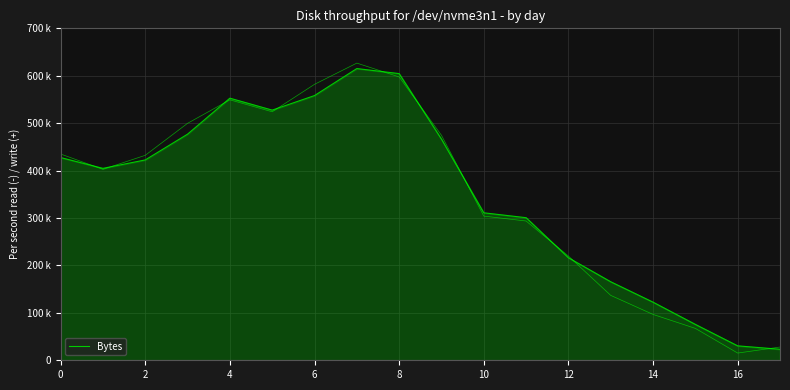

How many points are higher than both their immediate neighbors (excluding endpoints)?

2